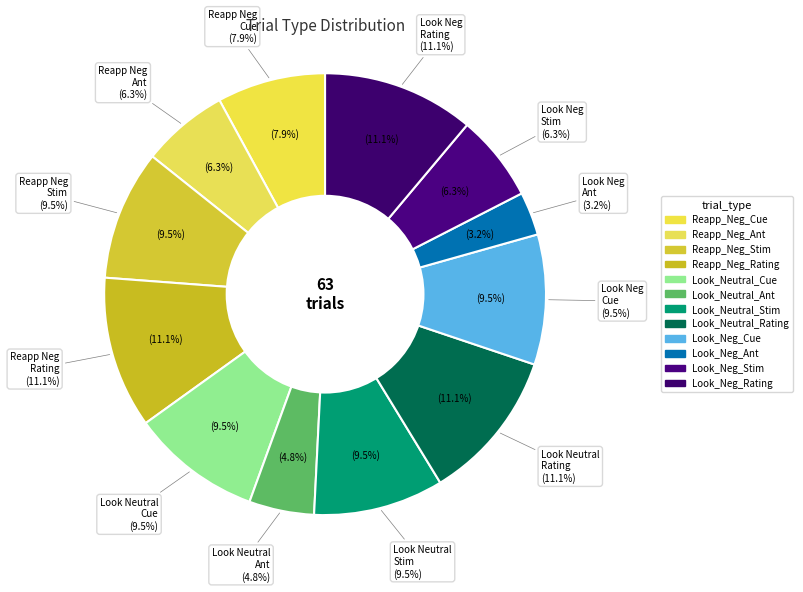

Rank the categories by value from highest to lowest.

Reapp_Neg_Rating, Look_Neutral_Rating, Look_Neg_Rating, Reapp_Neg_Stim, Look_Neutral_Cue, Look_Neutral_Stim, Look_Neg_Cue, Reapp_Neg_Cue, Reapp_Neg_Ant, Look_Neg_Stim, Look_Neutral_Ant, Look_Neg_Ant